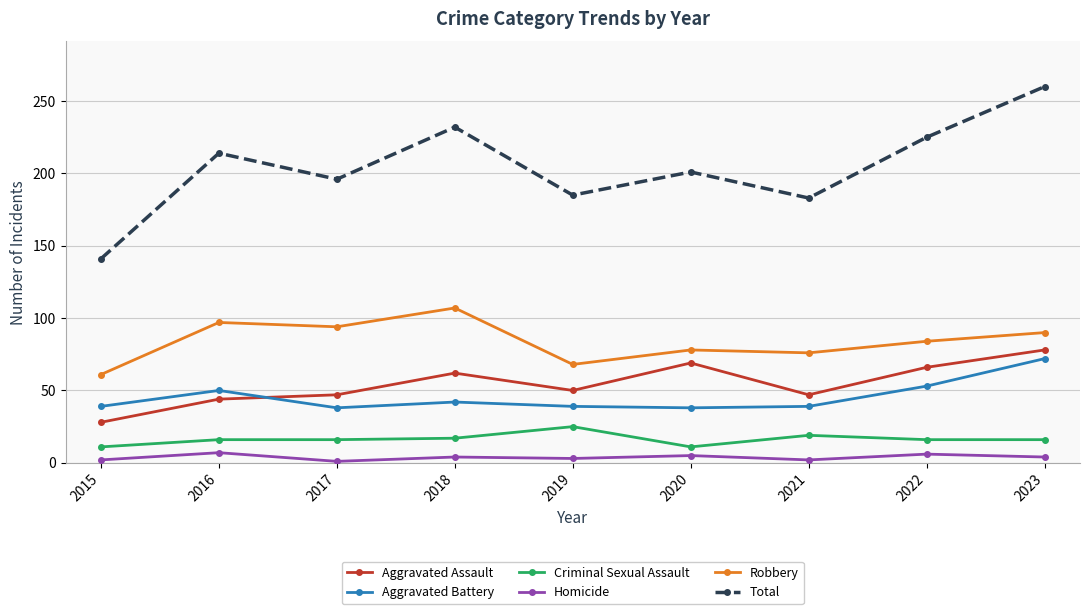

What is the difference between the maximum and second lowest values in the Total series?

77